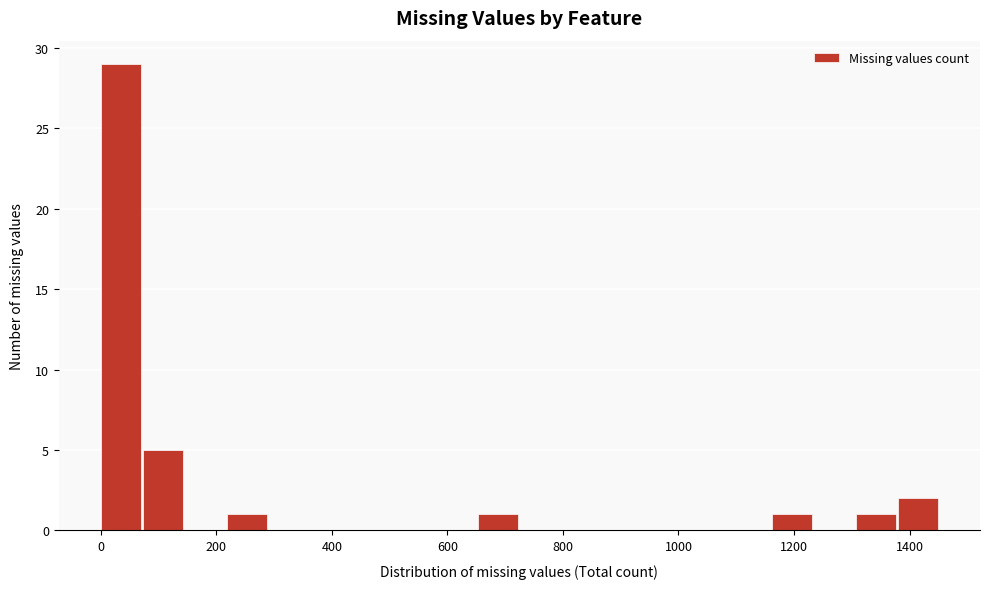

Read against the x-axis, roughly where is the centre of the tallest bar?

40